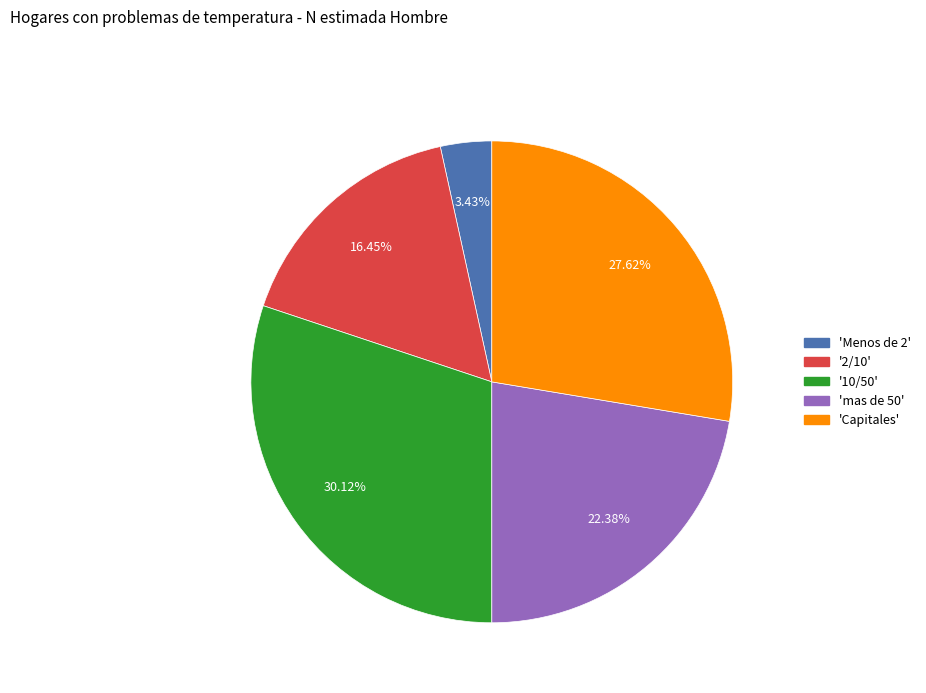

Does any single category account for the majority?

No